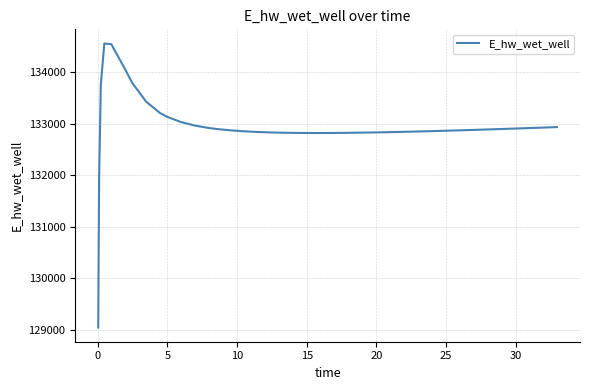

What is the minimum value shown in the chart?

129045.0